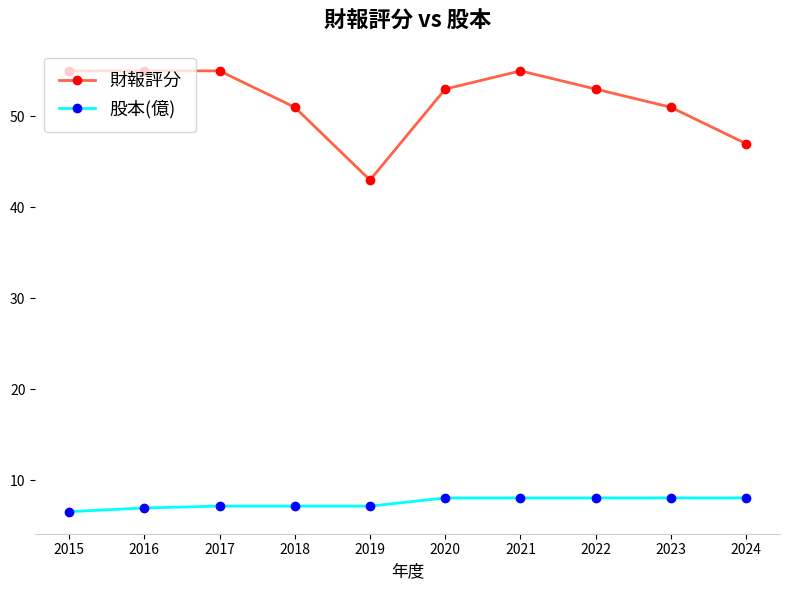

What is the maximum value for 財報評分?

55.0